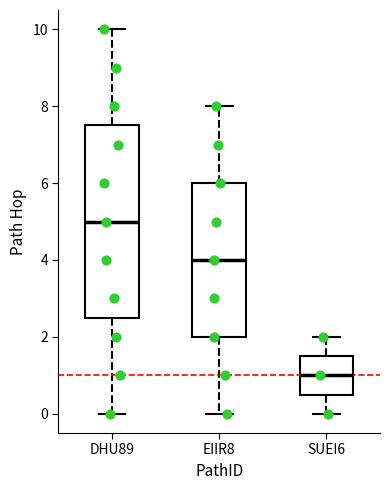

Which box's median line is the highest?

DHU89